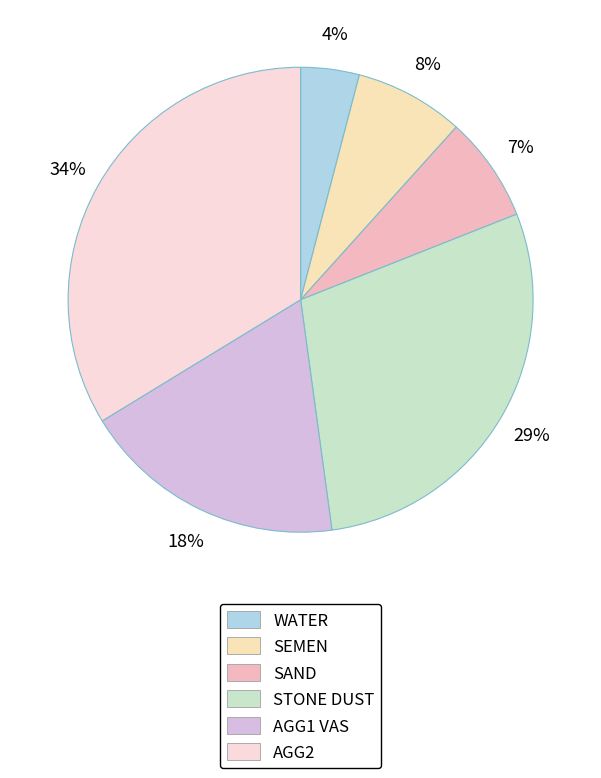

To the nearest percent, what portion does SAND represent?

7%